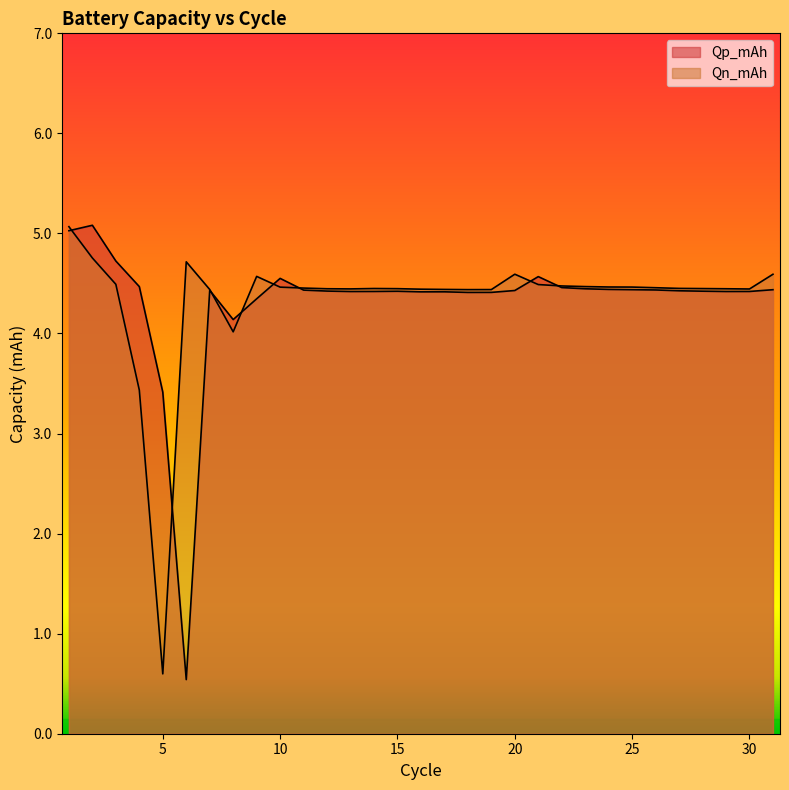

How many intersections are there between Qn_mAh and Qp_mAh?

8